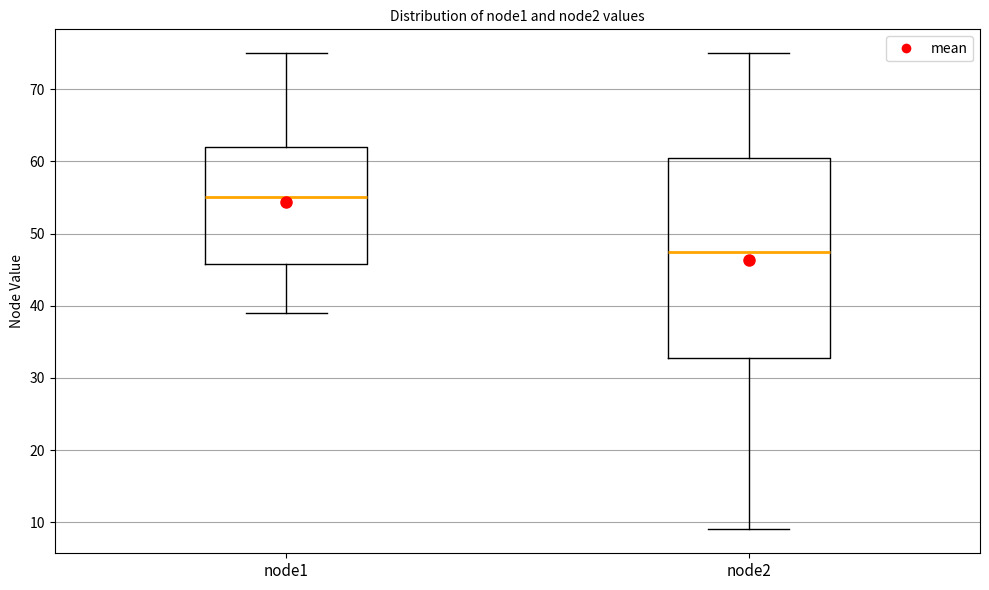

Which box is the tallest, from its lower edge to its upper edge?

node2